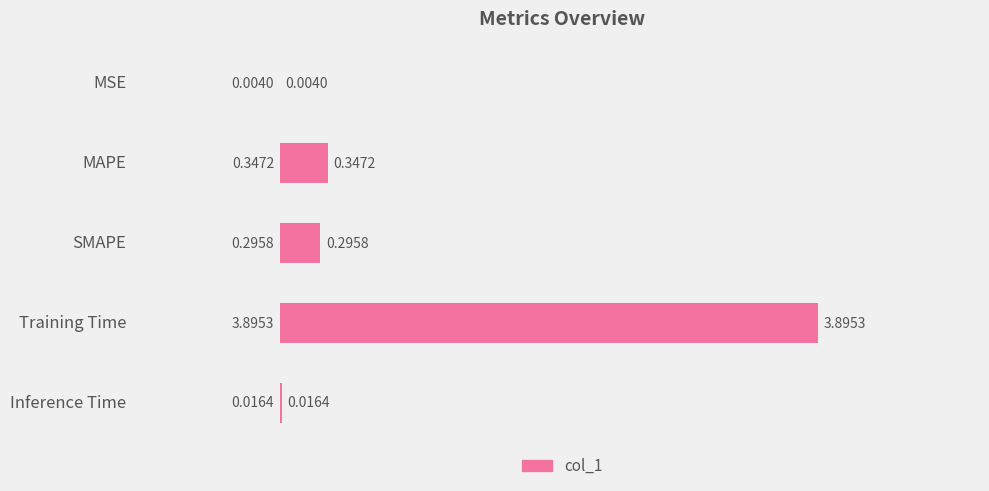

At which label is the value closest to 1?

MAPE